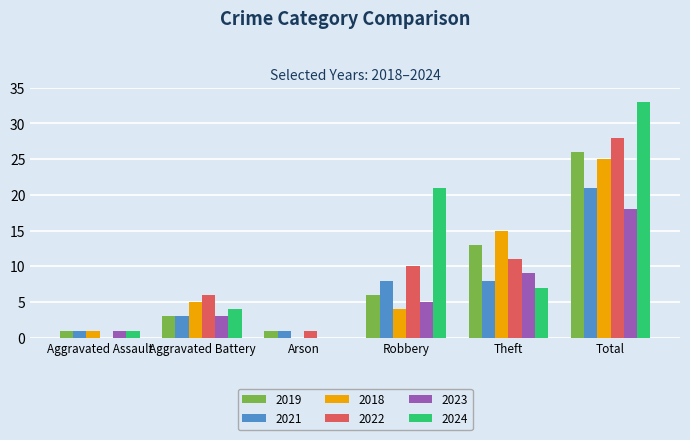

Which series changed the most between Aggravated Assault and Theft?

2018